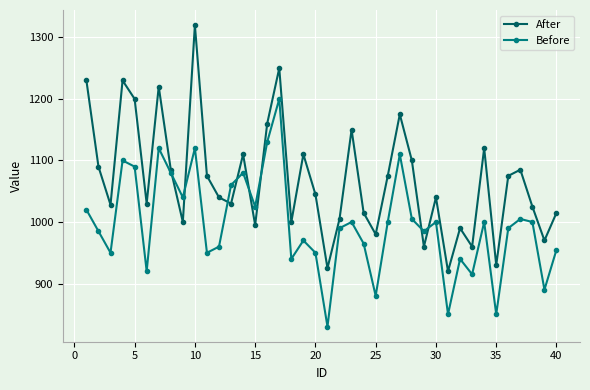

What is the highest value of the After series?

1320